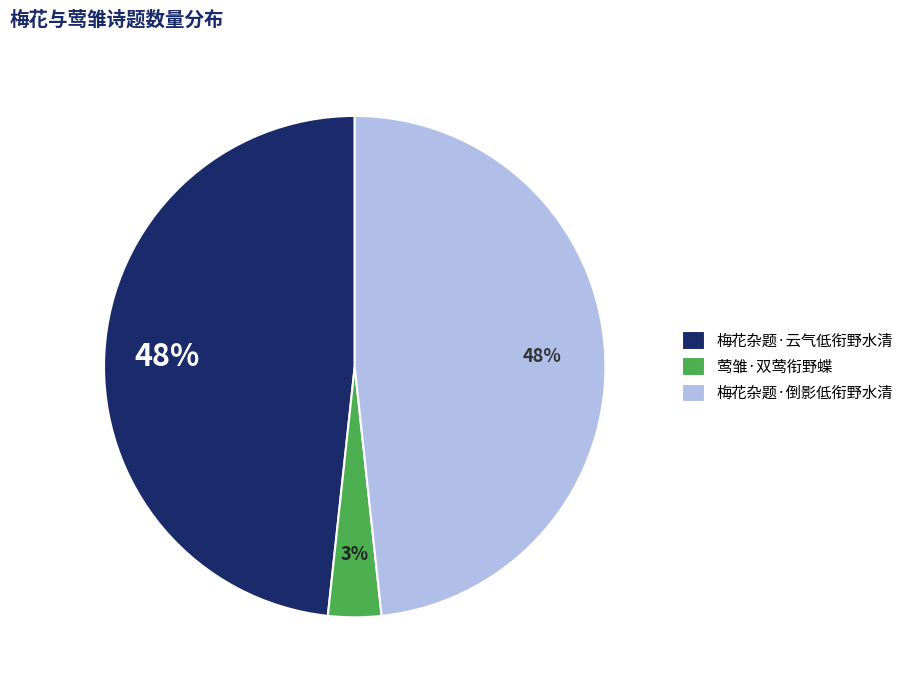

Is 莺雏·双莺衔野蝶 the majority of the pie?

No